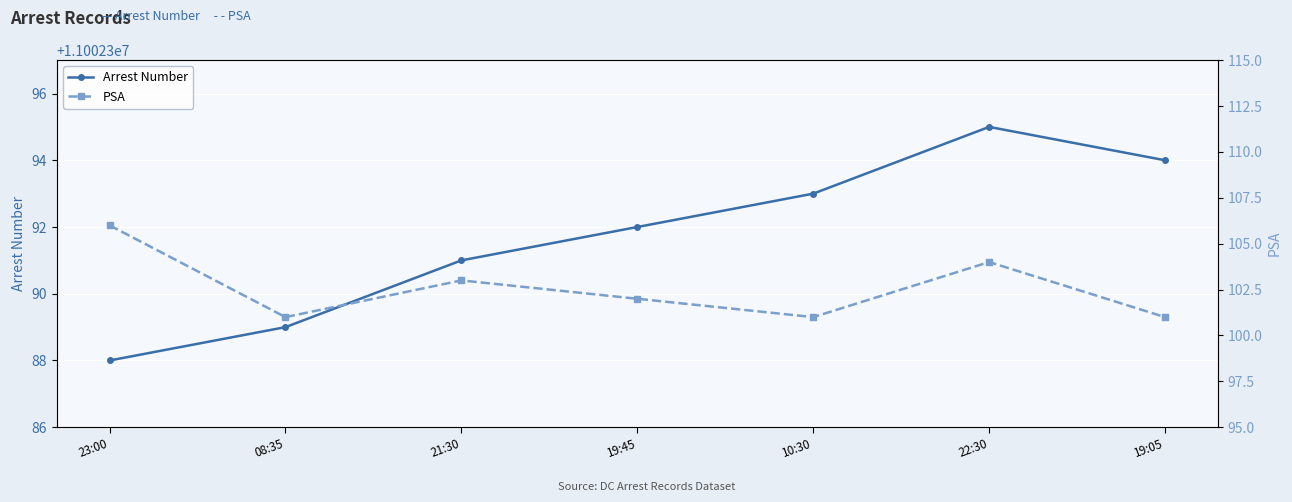

Reading left to right, extract all data points from this chart.

Arrest Number: 11002388	11002389	11002391	11002392	11002393	11002395	11002394
PSA: 106	101	103	102	101	104	101